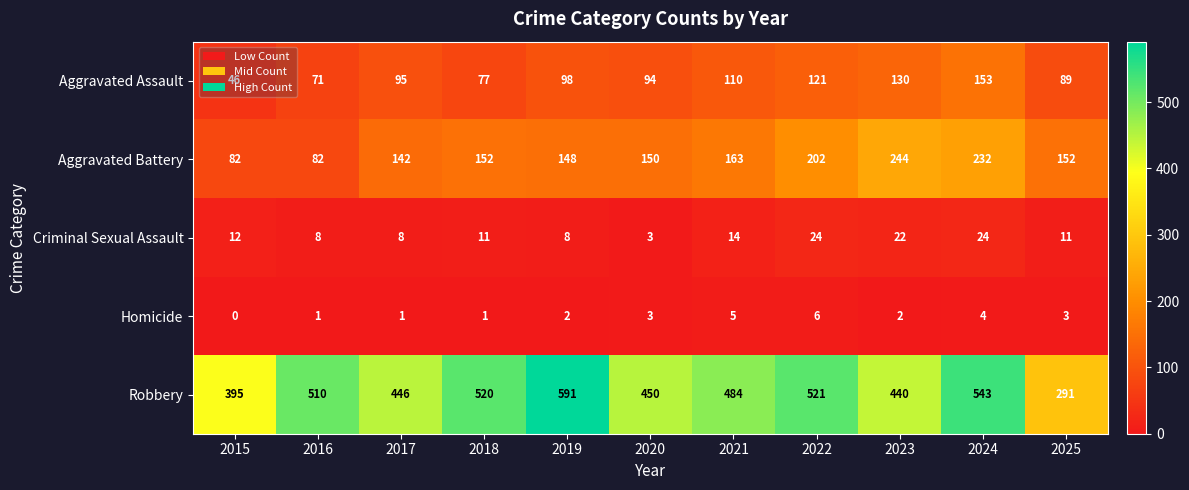

The Robbery series shows 288 at 2018. True or false?

False